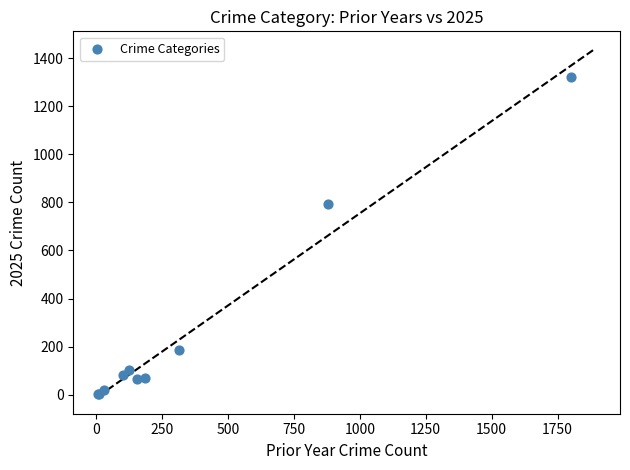

What Y value in the scatter plot is closest to 661?

792